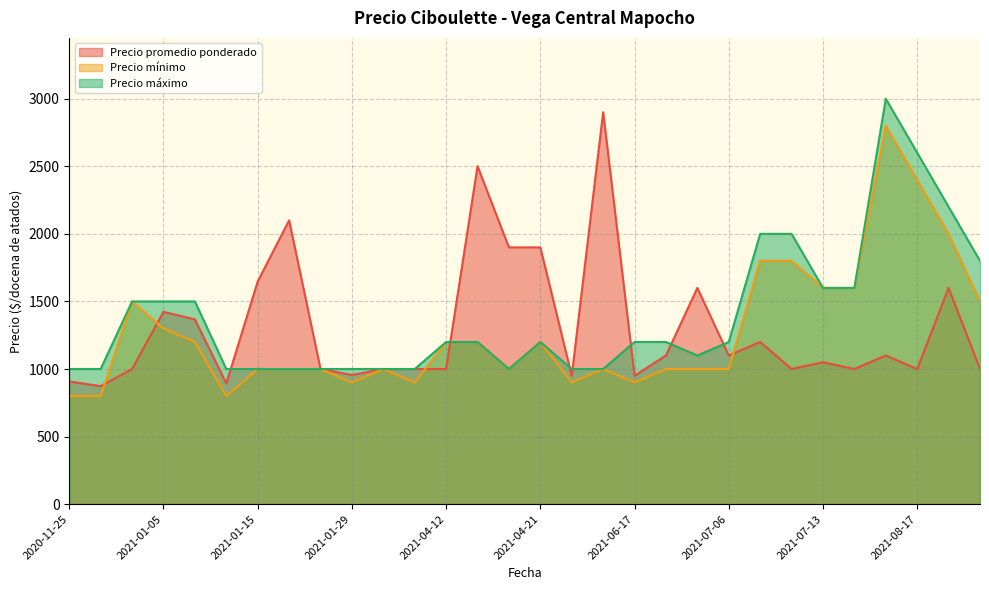

What is the lowest value of the Precio promedio ponderado series?

873